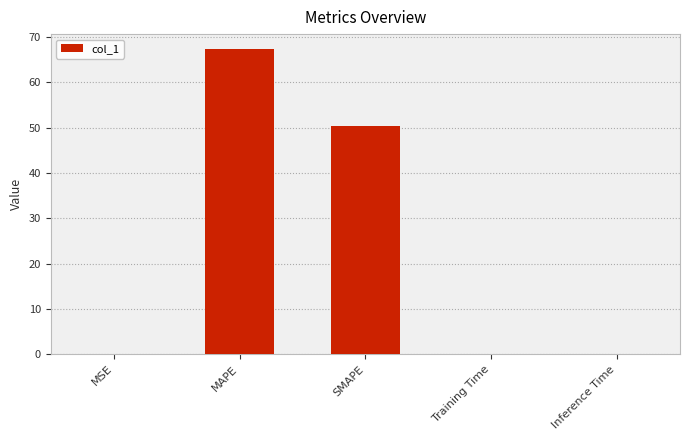

What is the change in value from MAPE to SMAPE?

-16.9